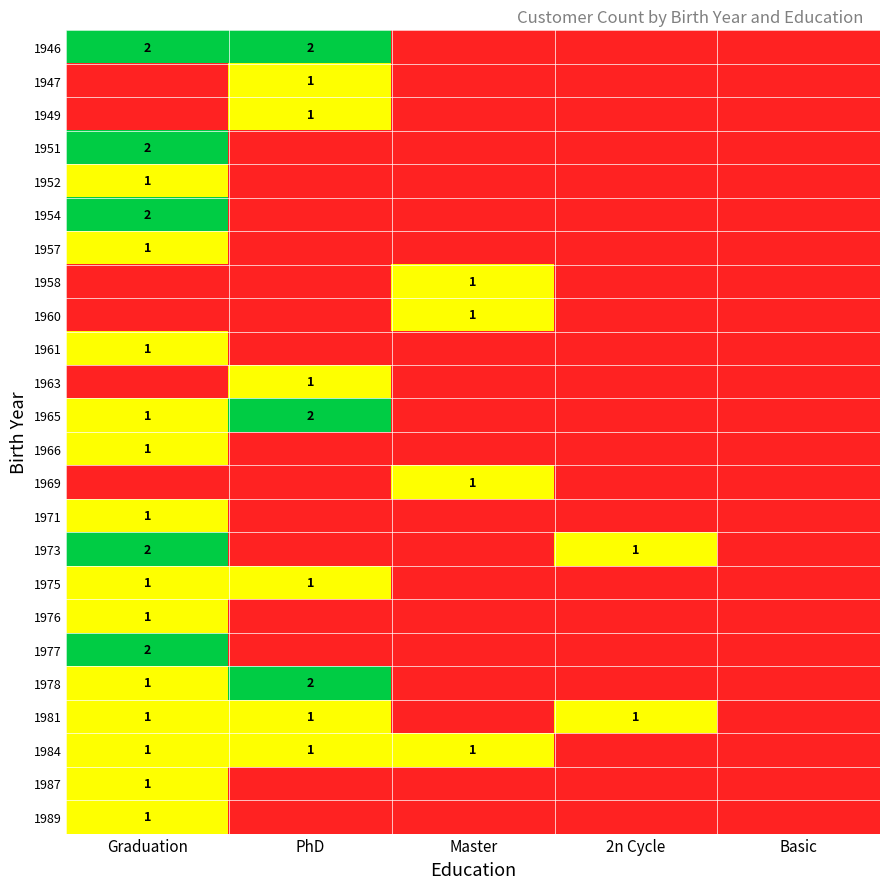

The value of 1958 at Master is 1. True or false?

True